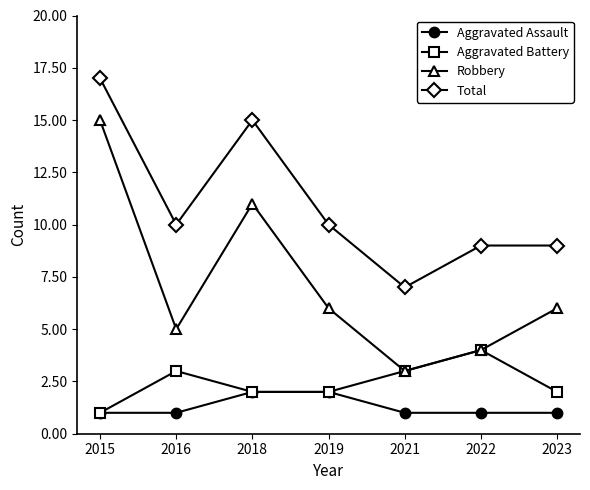

Is this an area chart (filled region under the line)?

No